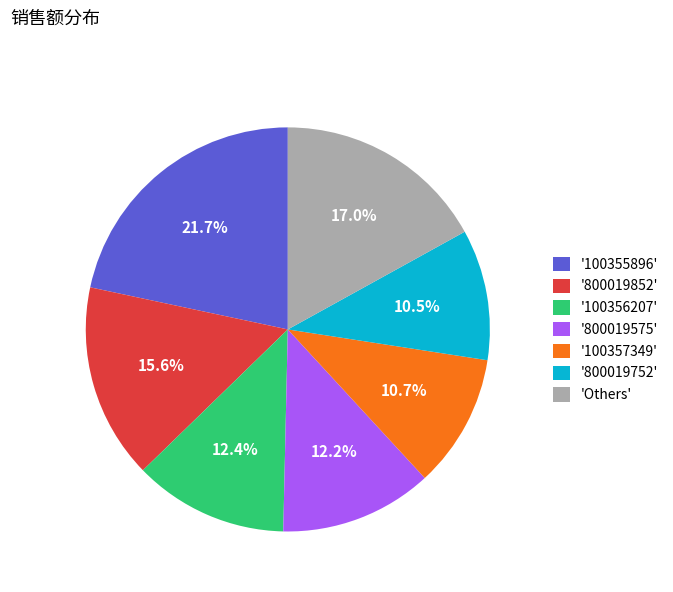

Between '800019852' and '800019575', which is larger?

'800019852'